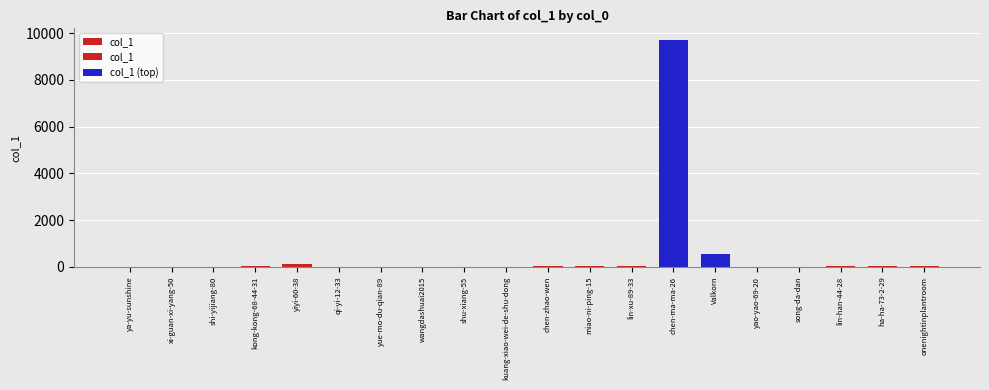

Reading left to right, transcribe all the data shown in this chart.

ya-yu-sunshine=2	xi-guan-xi-yang-50=15	shi-yijiang-80=4	kong-kong-68-44-31=39	yiyi-60-38=106	qi-yi-12-33=1	yue-mo-du-qian-89=4	wangdashuai2015=8	shu-xiang-55=0	kuang-xiao-wei-de-shu-dong=1	chen-zhao-wen=24	miao-ni-ping-15=32	lin-xu-89-33=47	chen-ma-ma-26=9717	Valkorn=532	yao-yao-69-20=10	song-da-dan=5	lin-han-44-28=22	ha-ha-73-2-29=29	onenightinplantroom=20